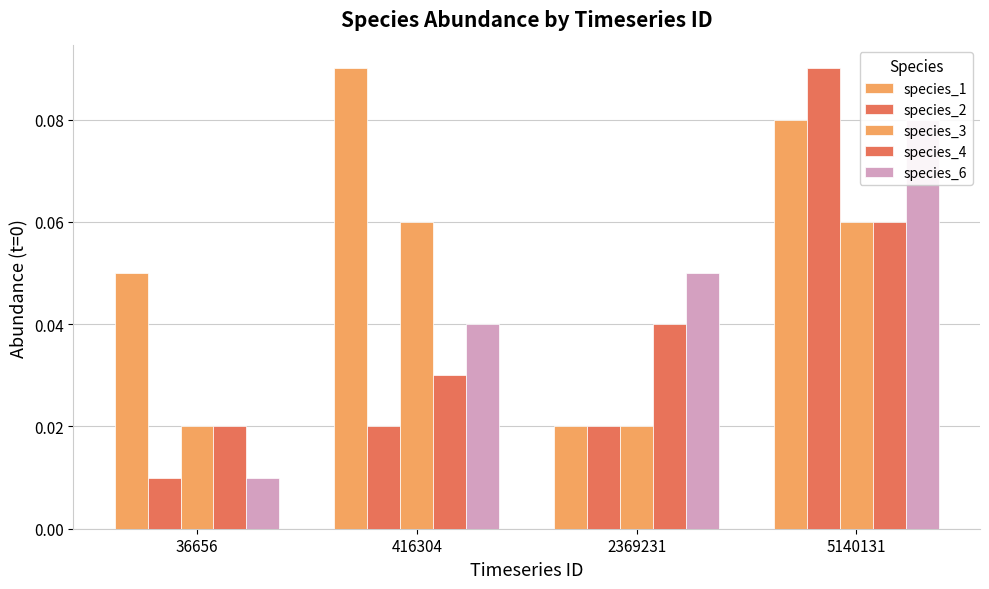

Between 36656 and 5140131, which series saw the biggest shift?

species_2